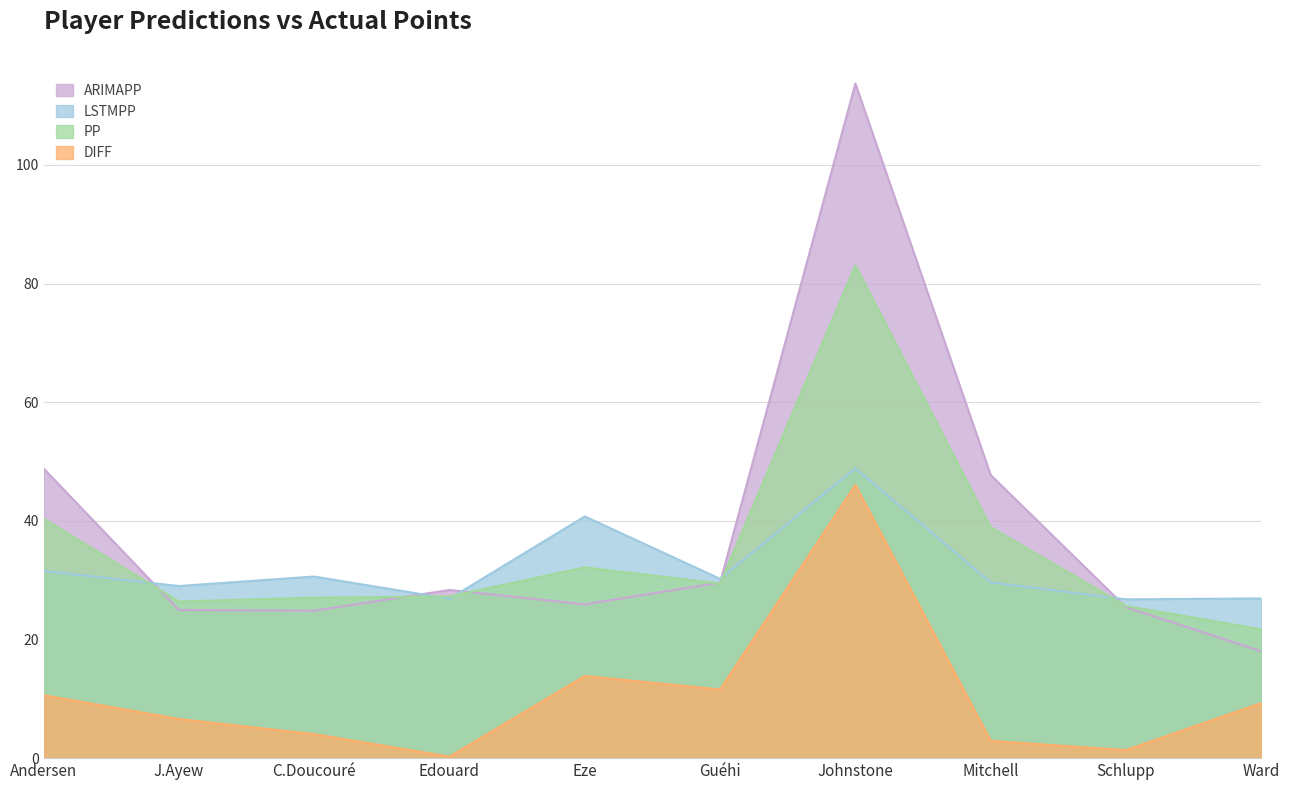

Which has a higher value, Eze or Schlupp?

Eze